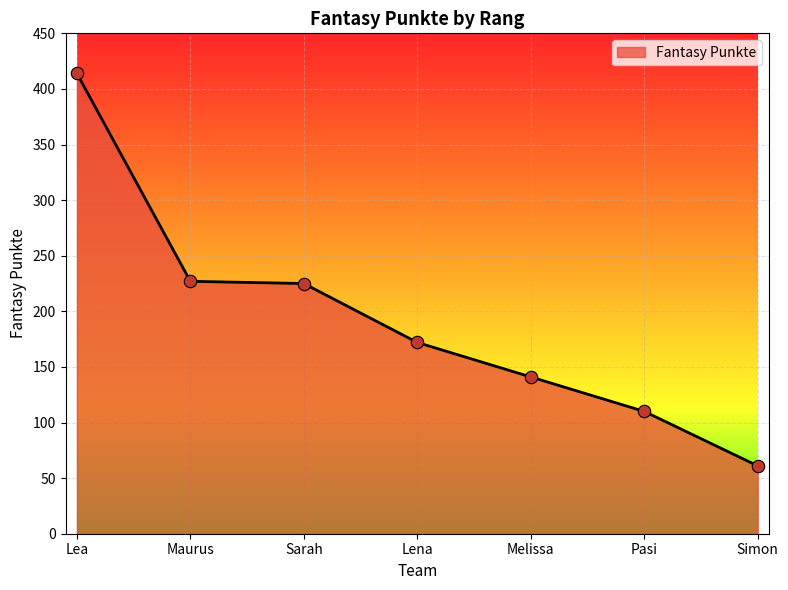

Between Melissa and Pasi, which is larger?

Melissa